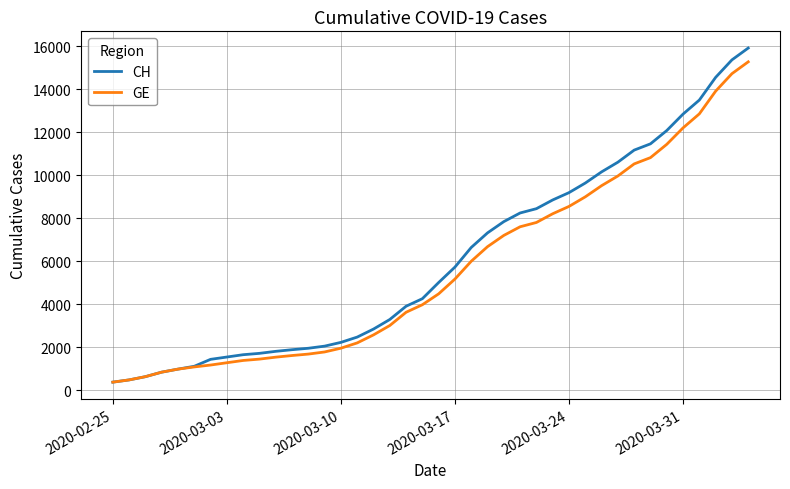

Which series has the largest range (max minus min)?

CH